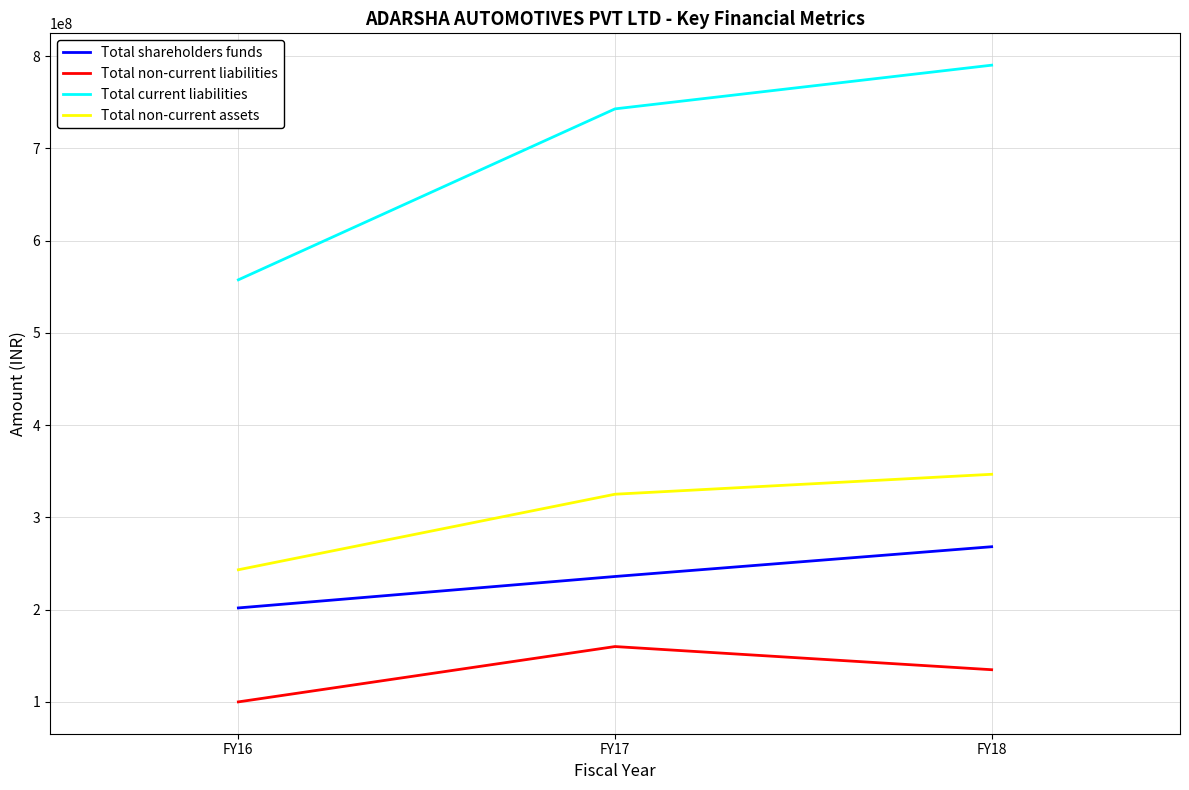

Does the chart have visible grid lines?

Yes